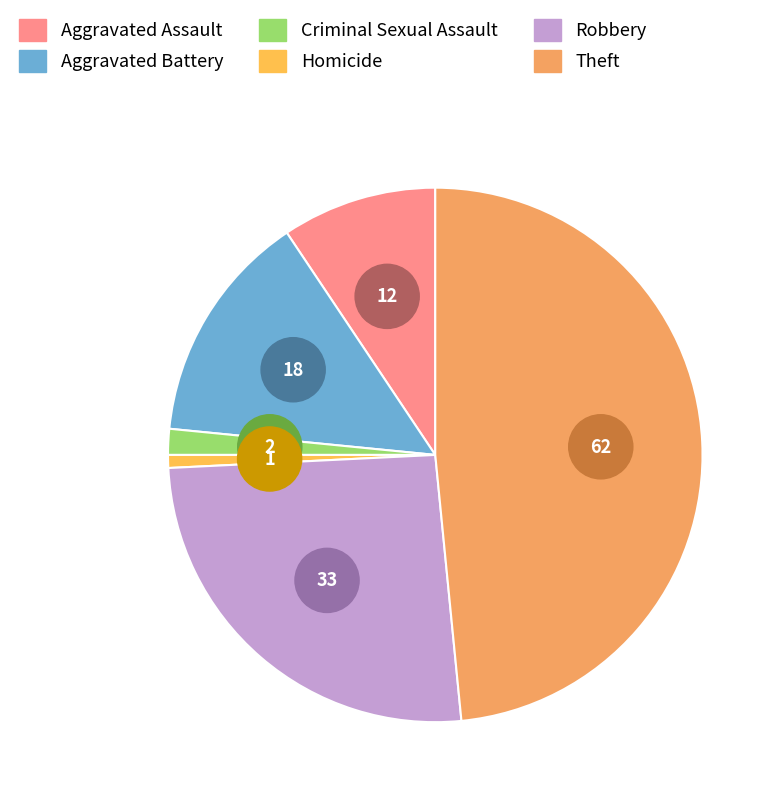

Does Aggravated Battery represent more than half of the total?

No